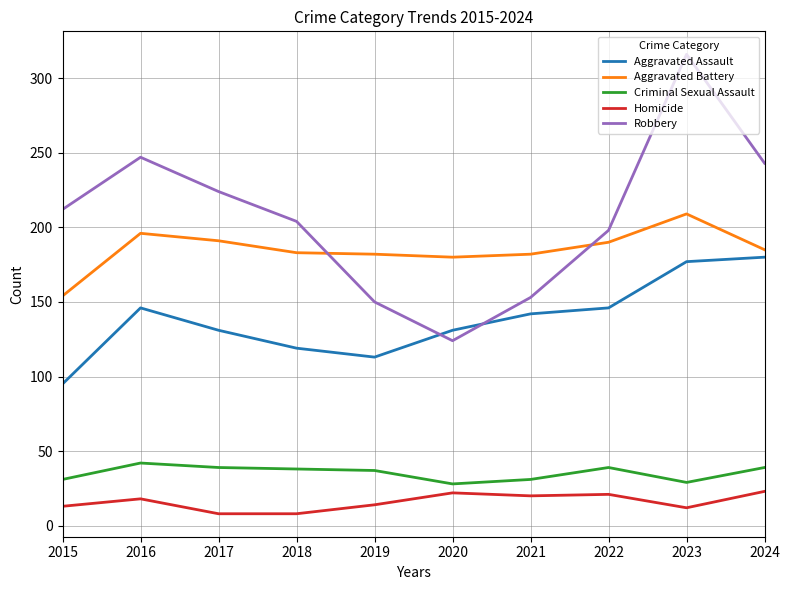

True or false: Aggravated Battery and Aggravated Assault cross at least once.

False